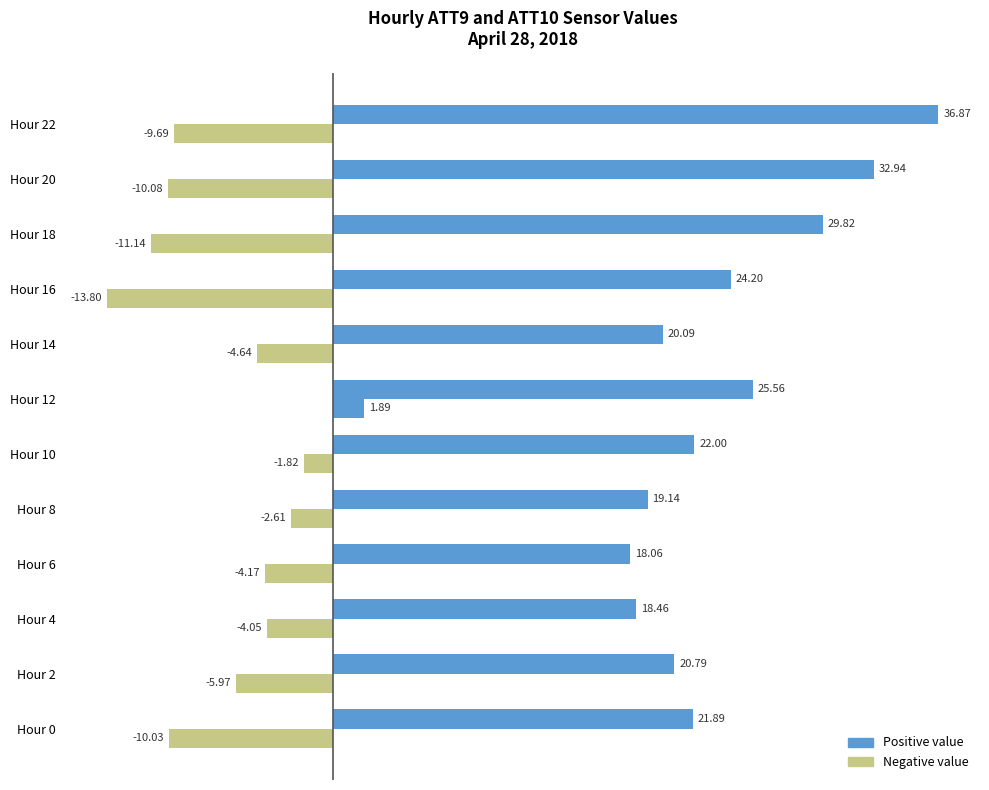

How many data points does each series have?

12